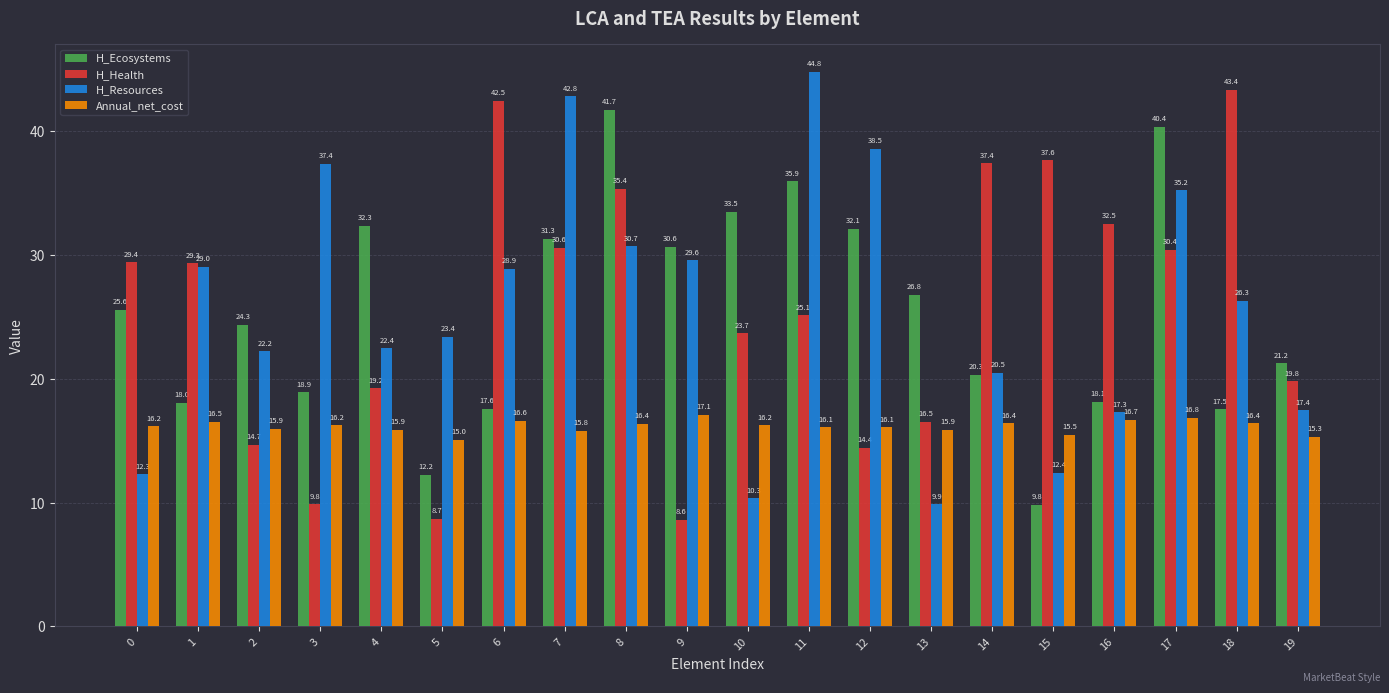

What is the spread (max minus min) of values at 8?

25.3